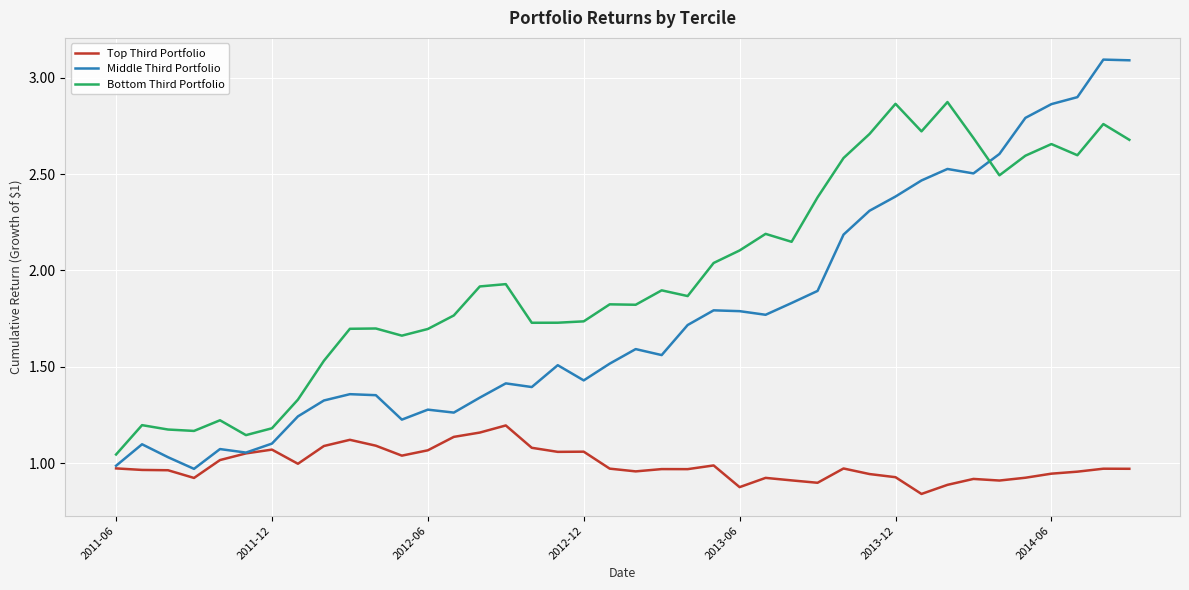

What is the maximum value for Middle Third Portfolio?

3.1